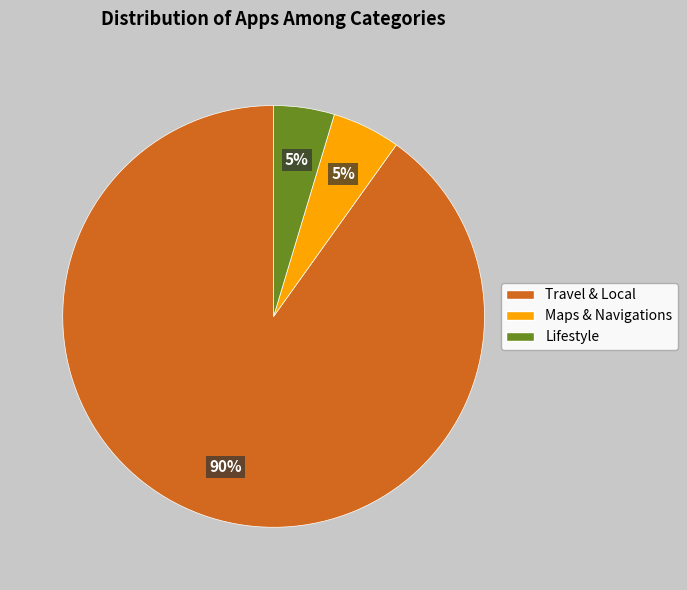

To the nearest percent, what is the combined percentage of Lifestyle and Maps & Navigations?

10%